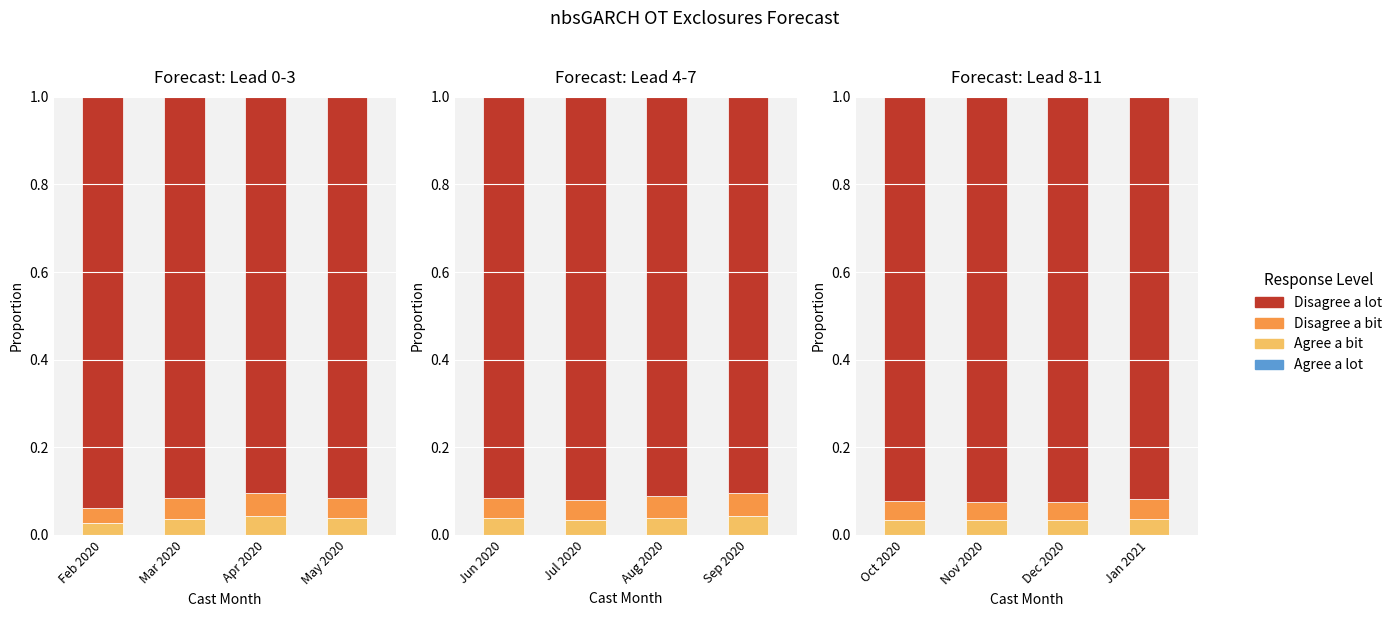

Which category has the highest value across all series?

Nov 2020